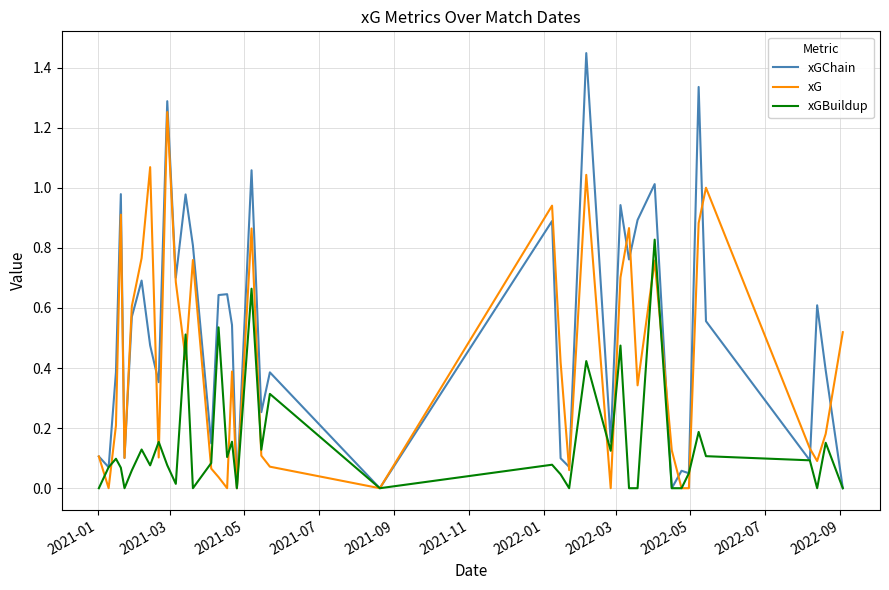

After their last crossing, which series has the higher values: xG or xGChain?

xG